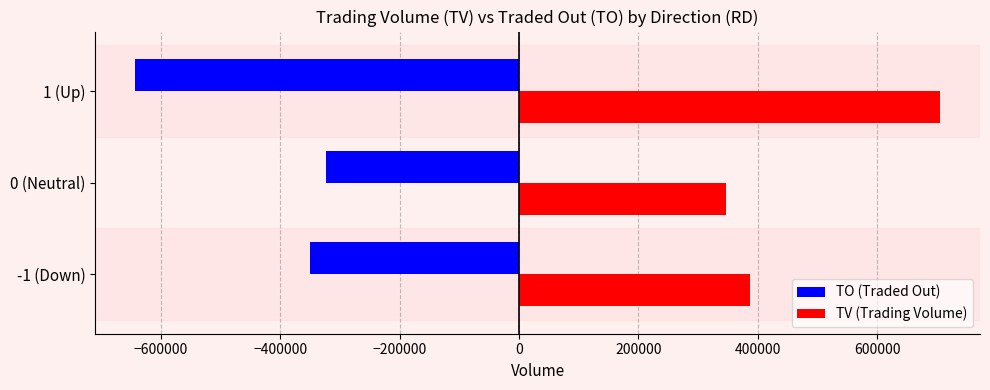

Is the value of TV (Trading Volume) at 0 (Neutral) greater than the value of TO (Traded Out) at -1 (Down)?

Yes